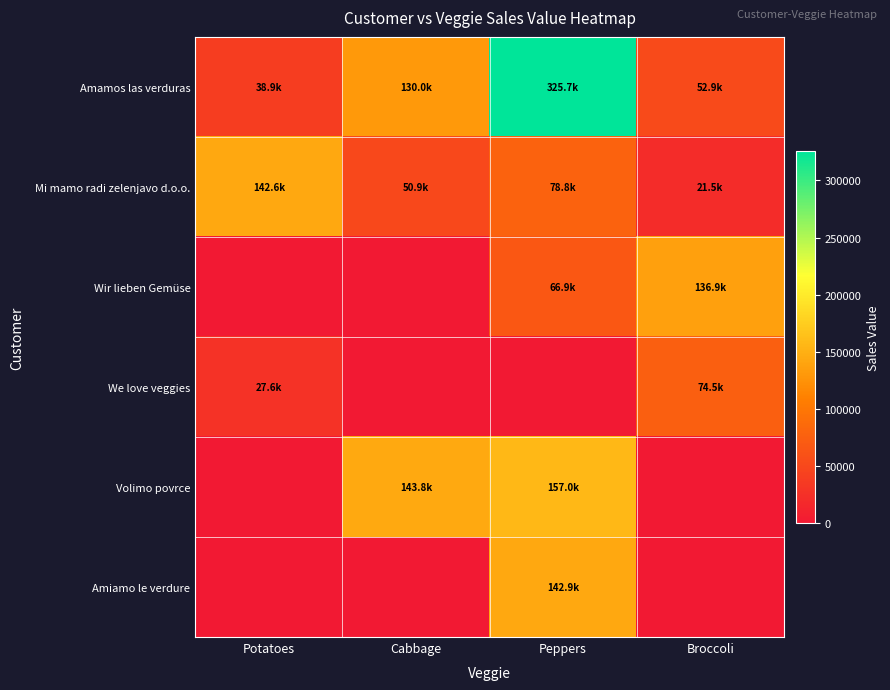

How many data points does each series have?

4